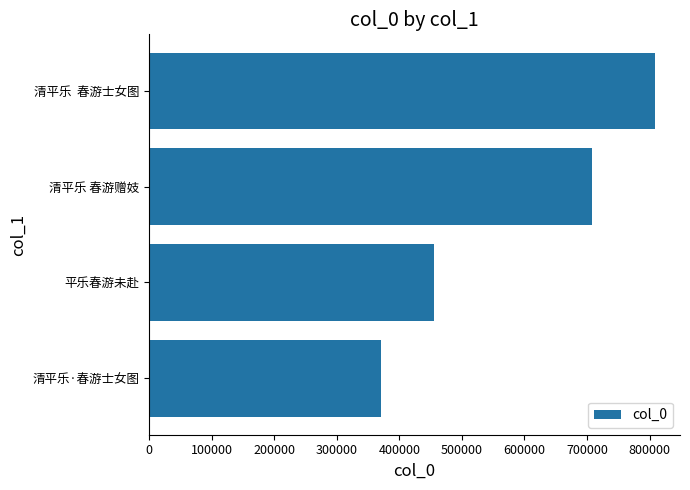

What is the average value?

585912